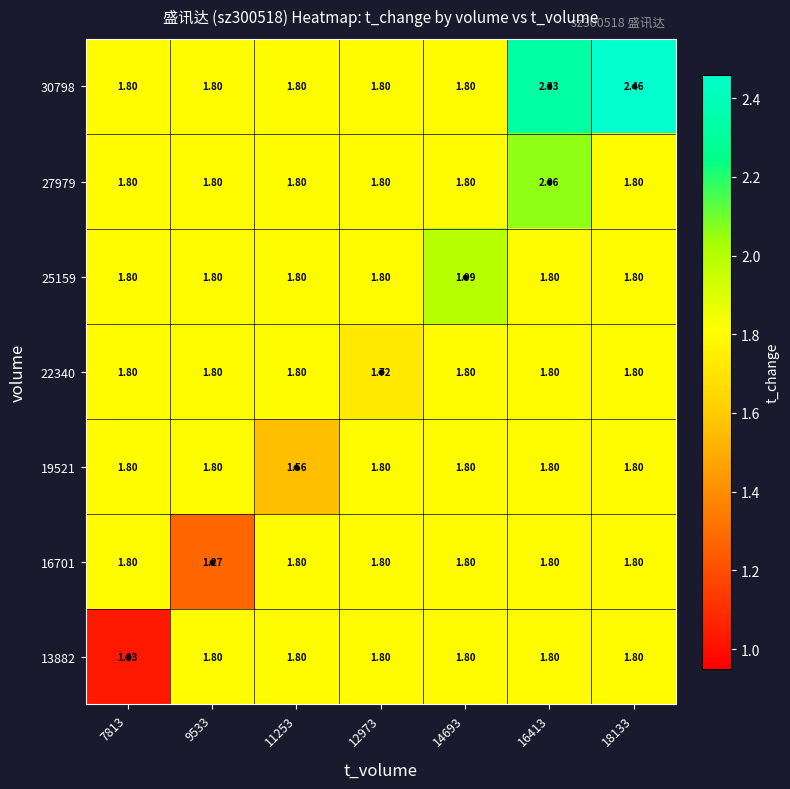

Is the value of 27979 at 18133 greater than the value of 19521 at 11253?

Yes